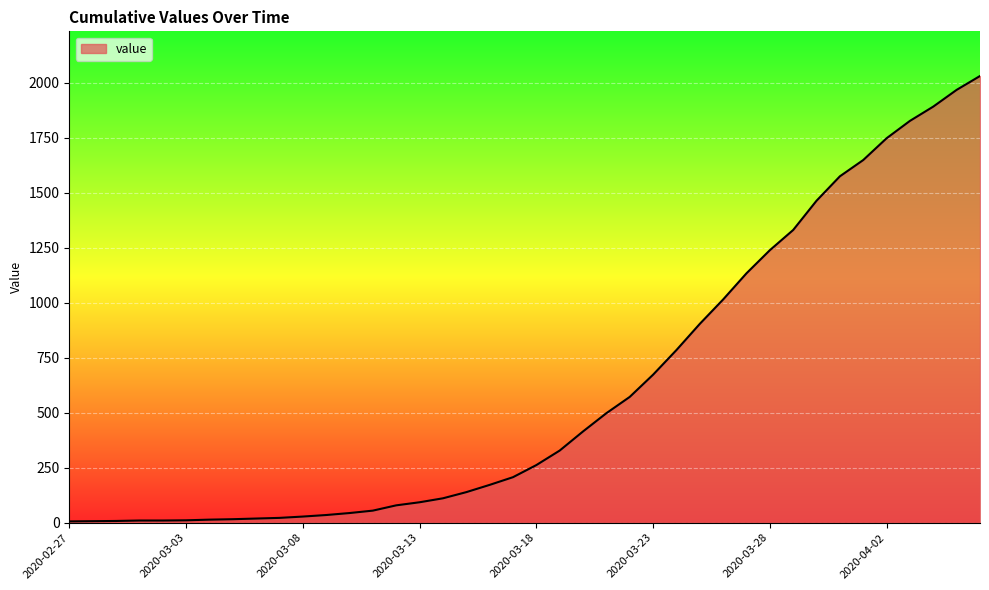

What is the difference between the maximum and minimum values?

2025